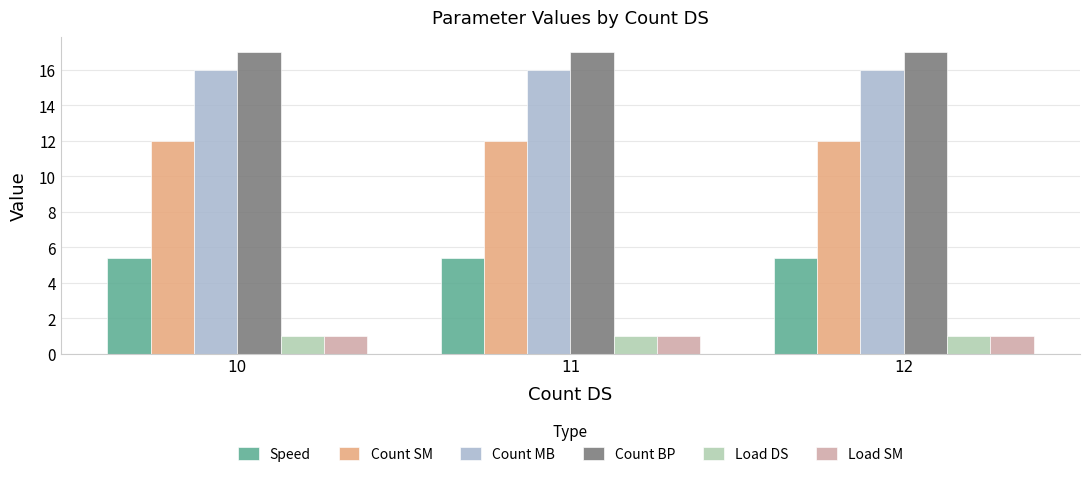

What is the value of the Load SM bar at the 1st from the left?

1.0